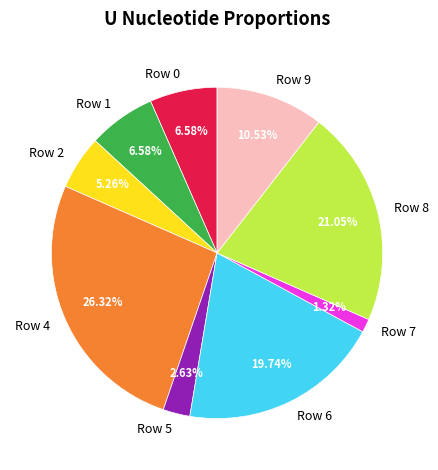

What is the ratio of the value at Row 5 to the value at Row 7?

2.0